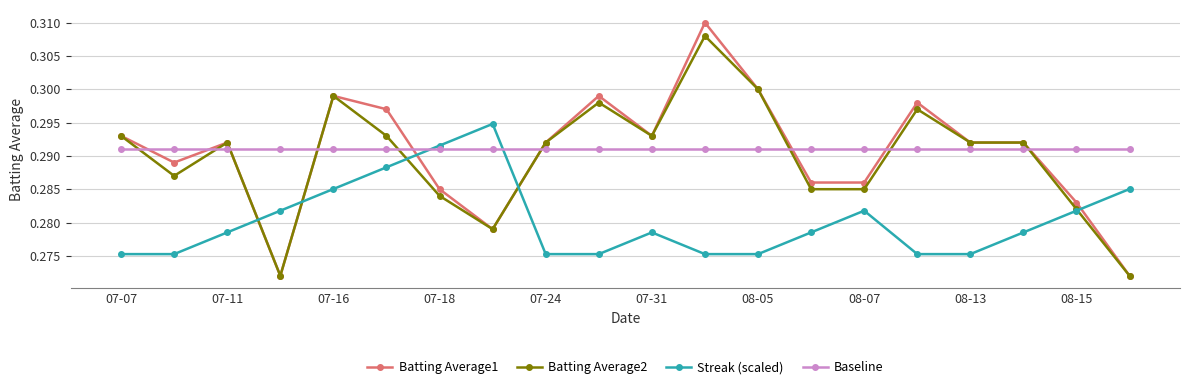

Which series has the largest range (max minus min)?

Batting Average1